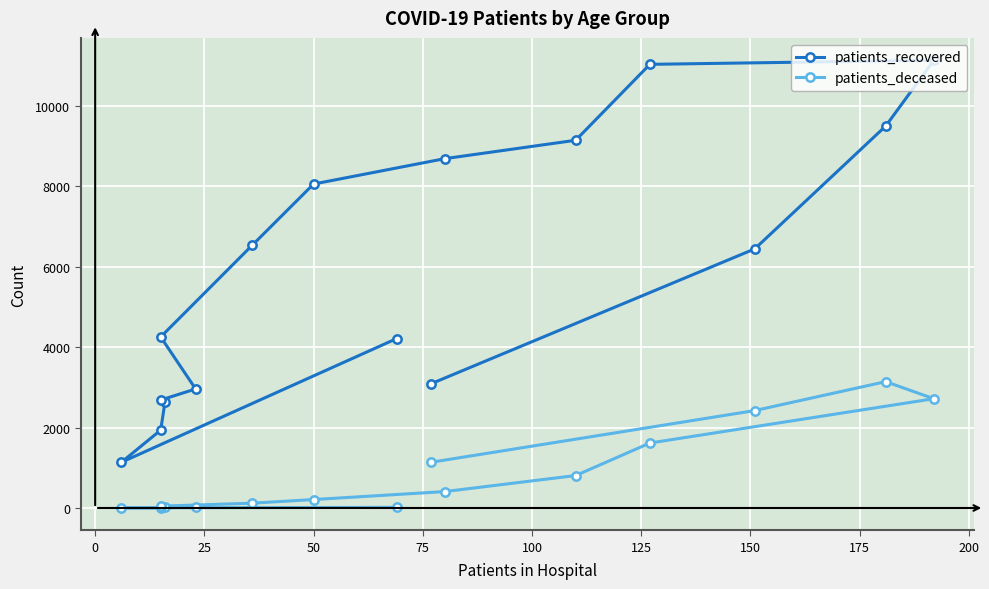

How many interior local valleys does the patients_deceased series have?

1